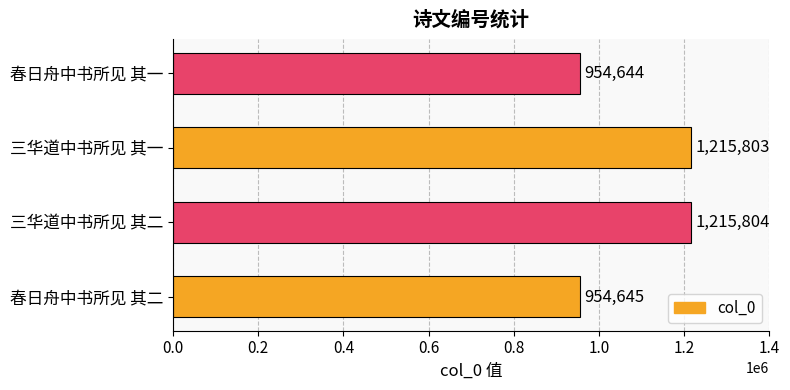

Reading top to bottom, what are all the values shown in this chart?

春日舟中书所见 其一=954644	三华道中书所见 其一=1215803	三华道中书所见 其二=1215804	春日舟中书所见 其二=954645